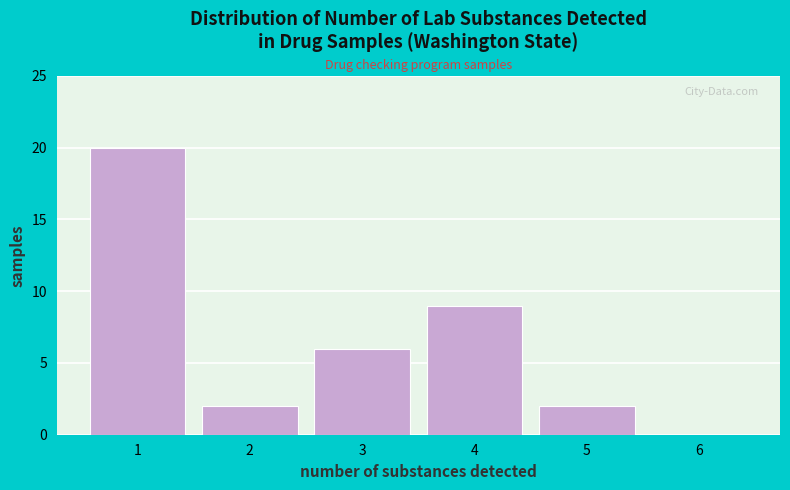

Reading right to left, transcribe all the data shown in this chart.

6=0	5=2	4=9	3=6	2=2	1=20